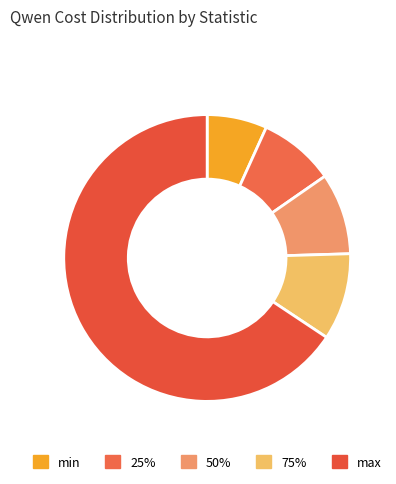

Rank the categories by value from highest to lowest.

max, 75%, 50%, 25%, min